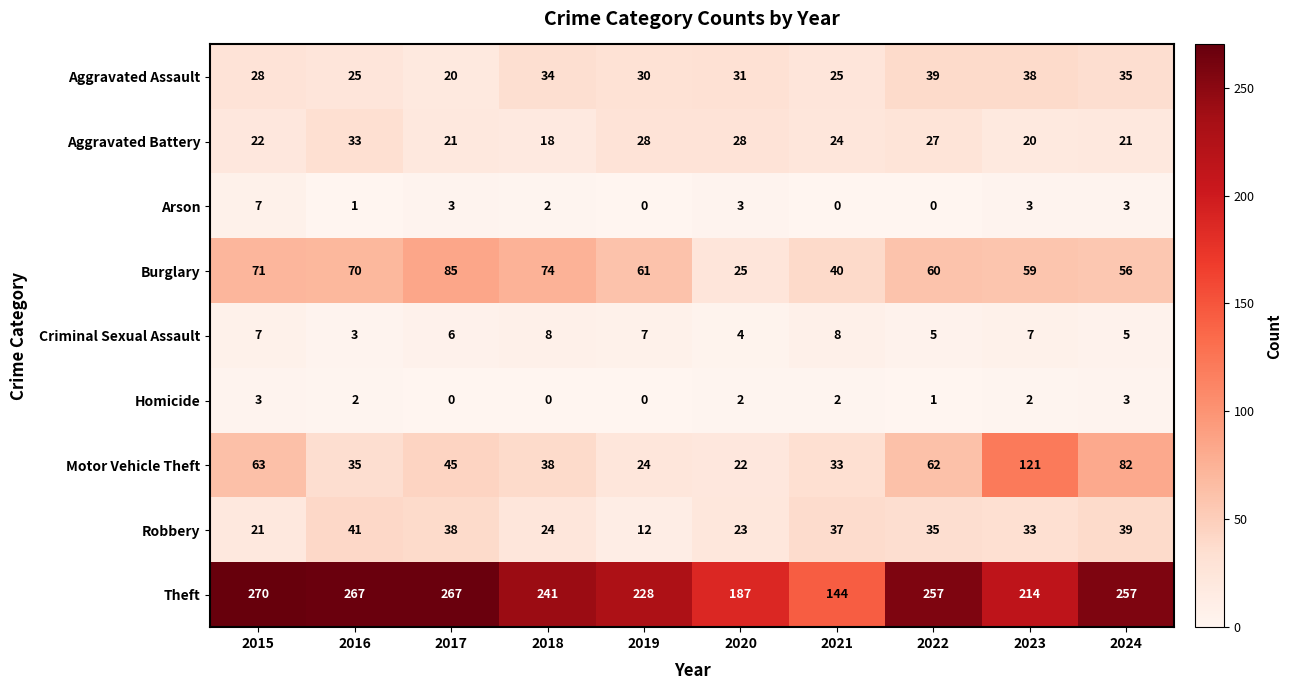

What is the sum of all Arson values?

22